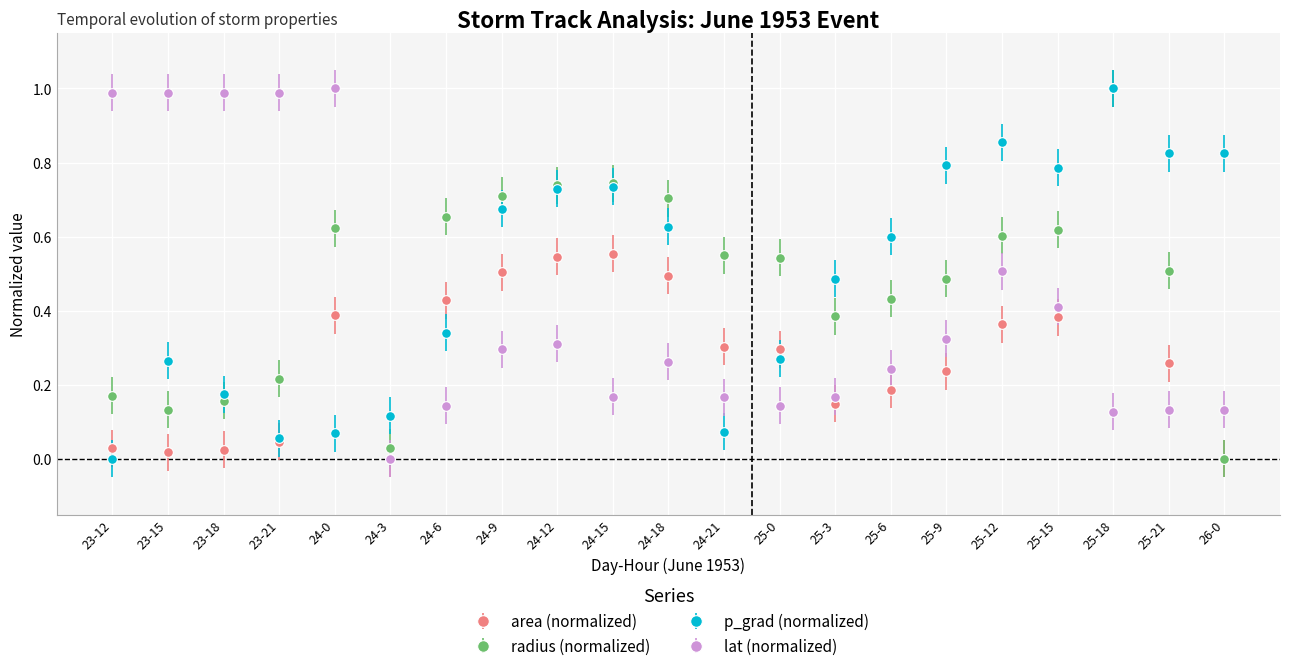

At 24-6, list the series in order from smallest to largest.

lat (normalized), p_grad (normalized), area (normalized), radius (normalized)